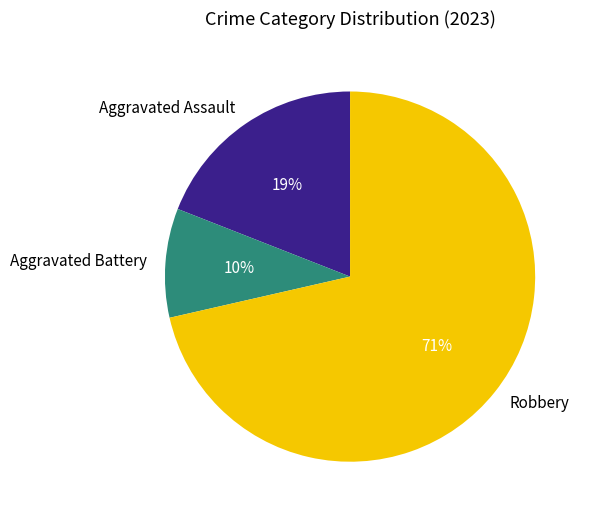

Which has a higher value, Aggravated Assault or Robbery?

Robbery